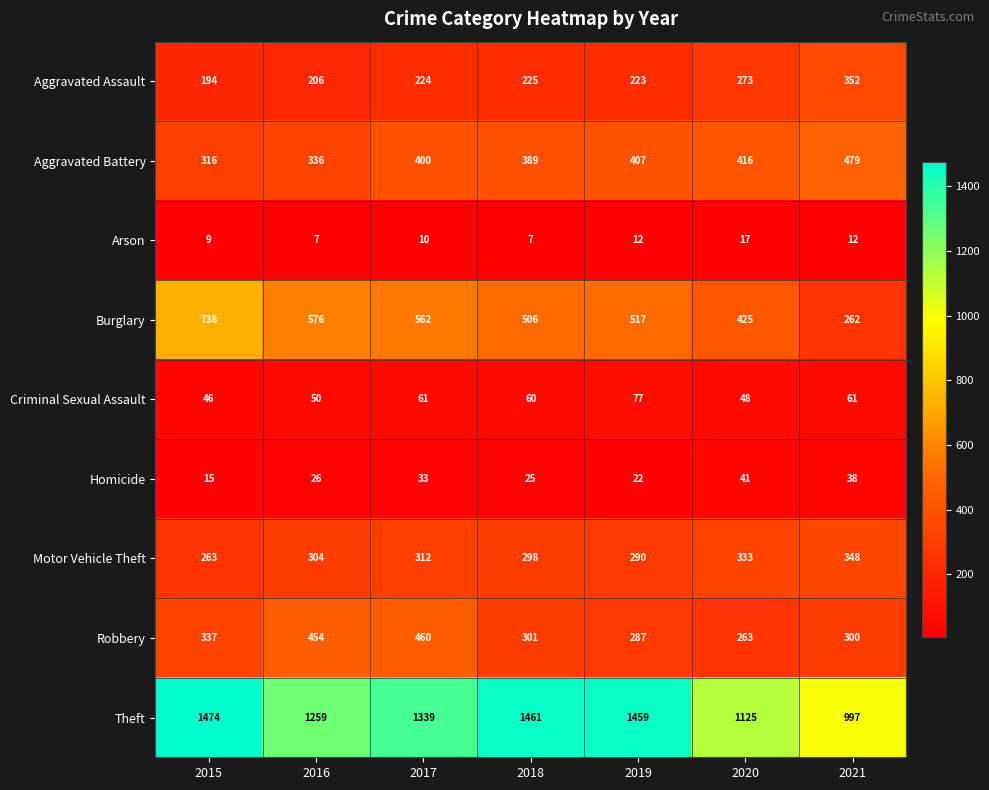

What is the minimum value shown in the chart?

7